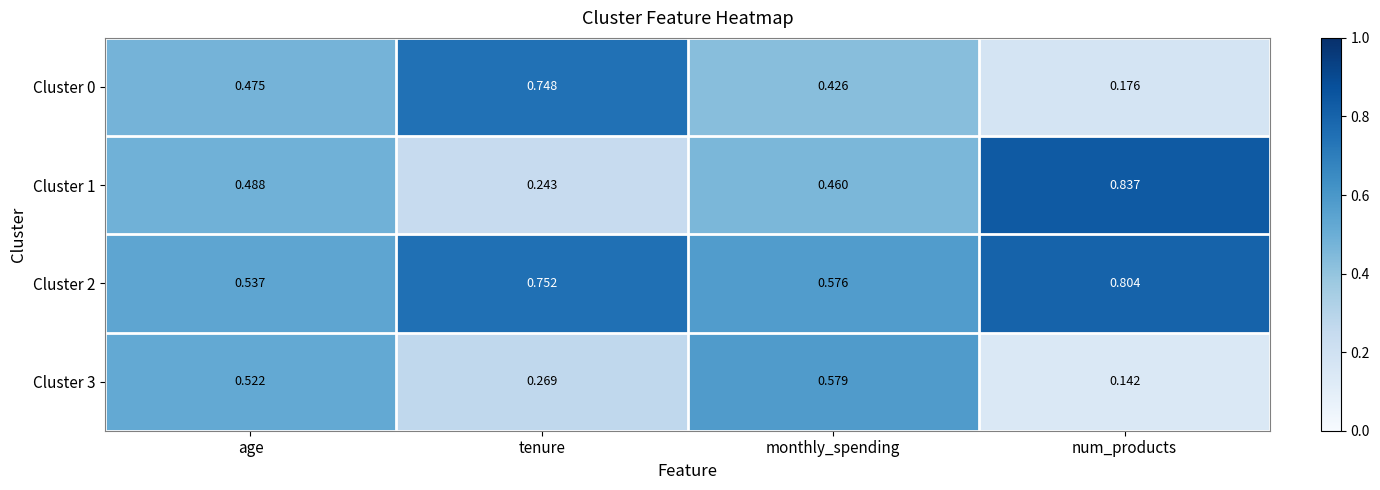

At how many categories does at least one series exceed 0?

4